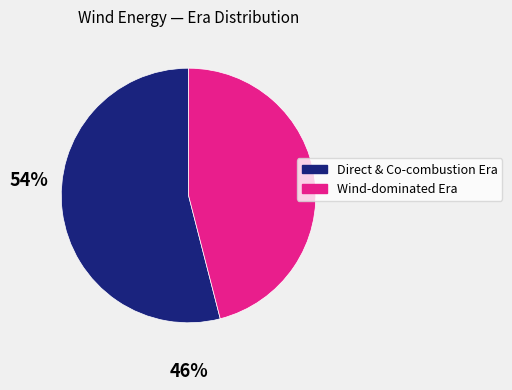

Is there any slice that represents more than half of the pie?

Yes